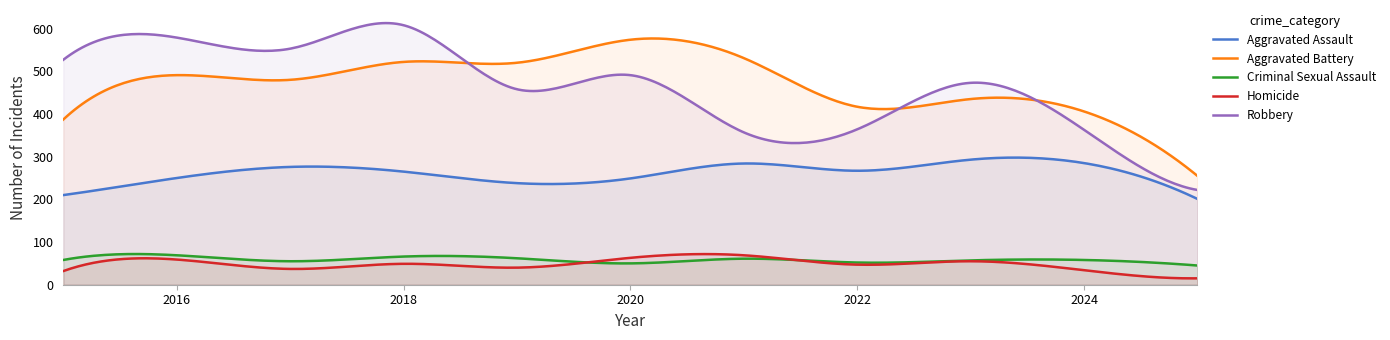

True or false: Criminal Sexual Assault and Aggravated Assault intersect in this chart.

False